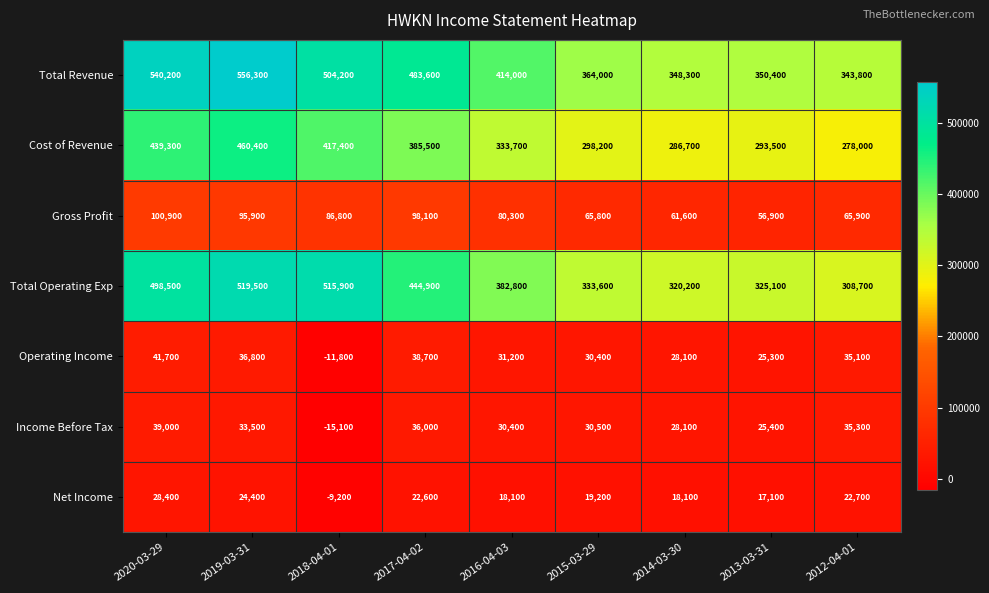

What is the difference between the maximum and minimum values in the Operating Income series?

53500